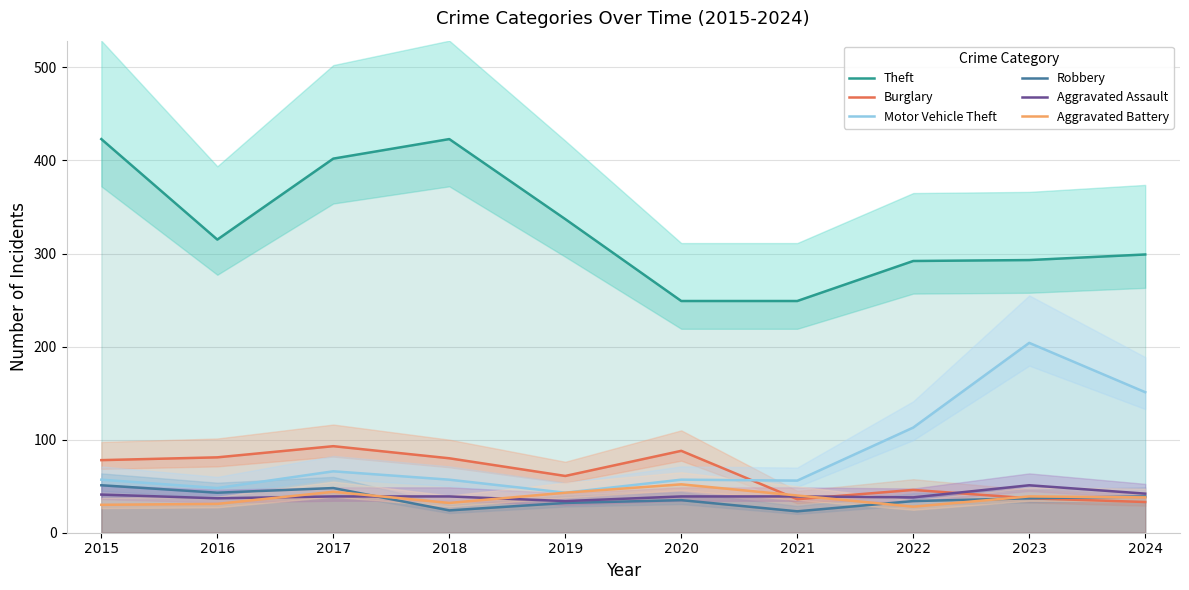

The value of Aggravated Assault at 2017 is 39. True or false?

True